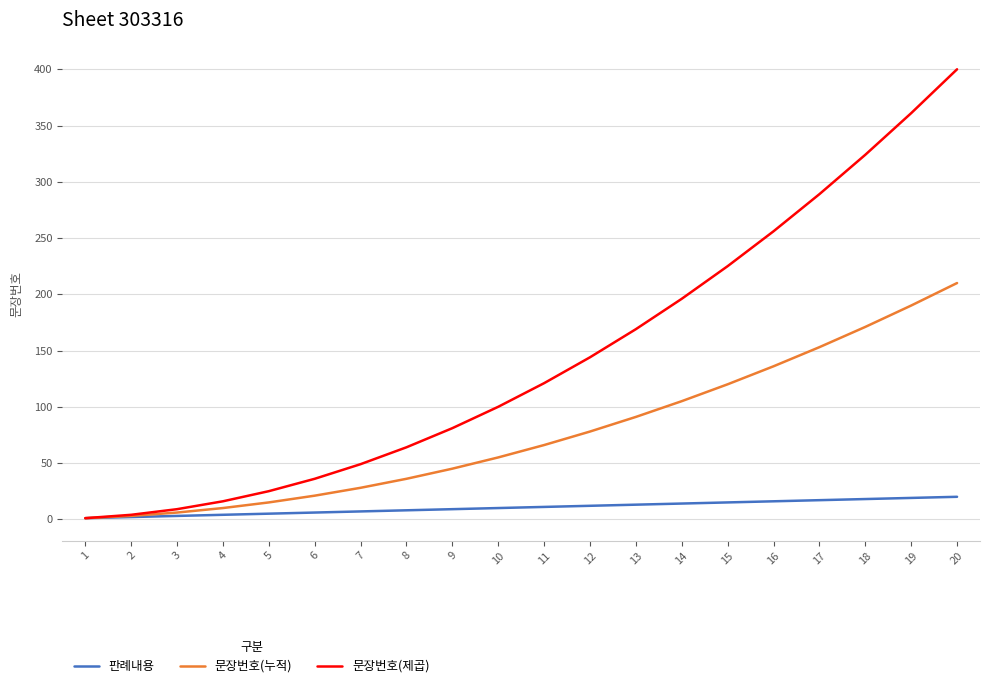

What is the sum of the 문장번호(제곱) values at 6 and 3?

45